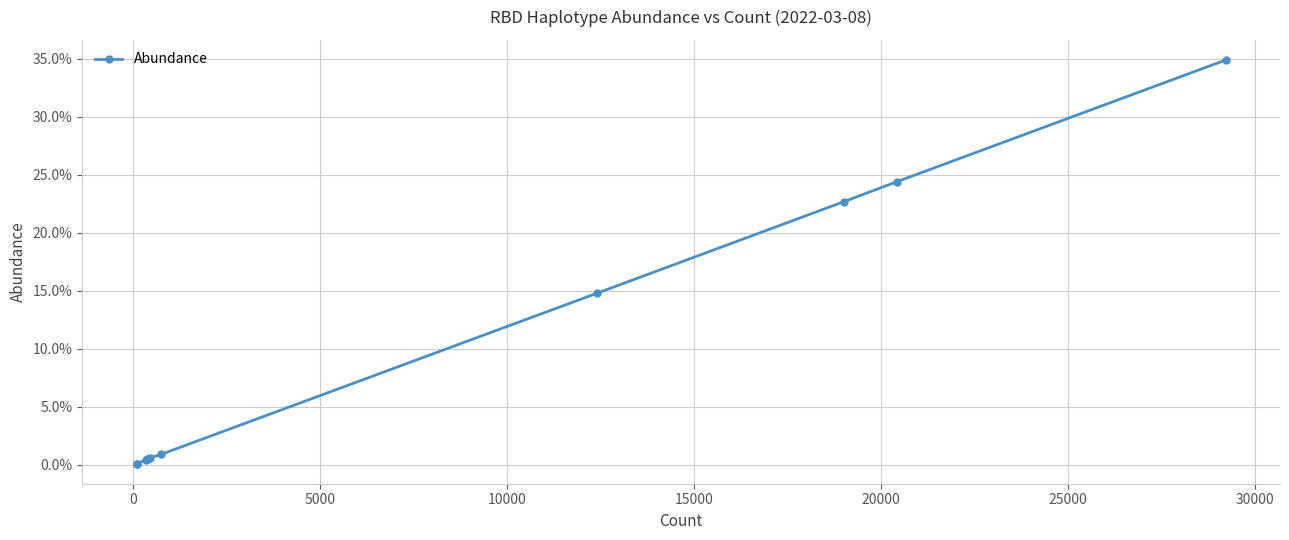

What is the sum of all values?

1.0